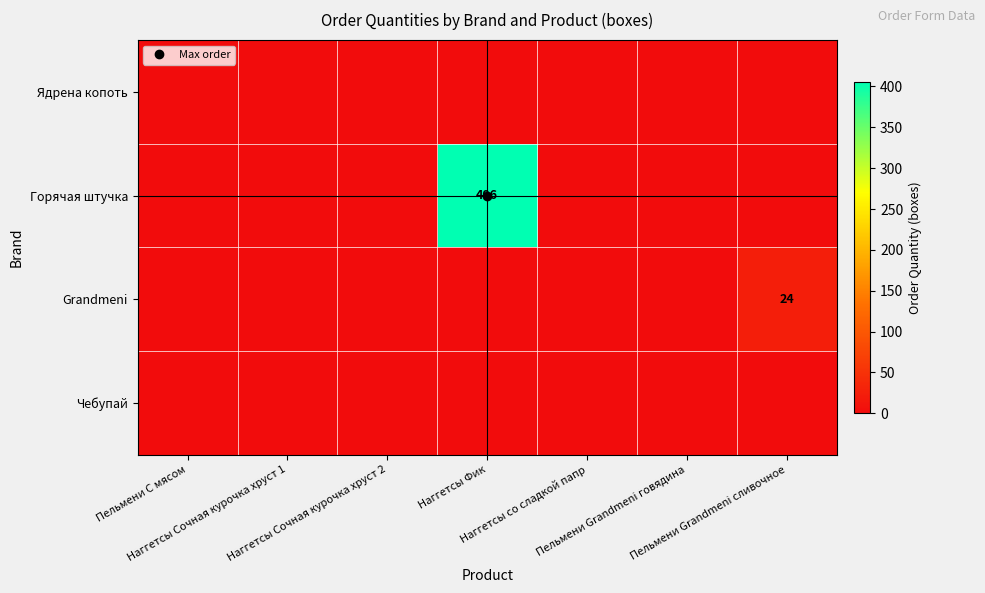

Which label corresponds to the largest value in the chart?

Наггетсы Фик